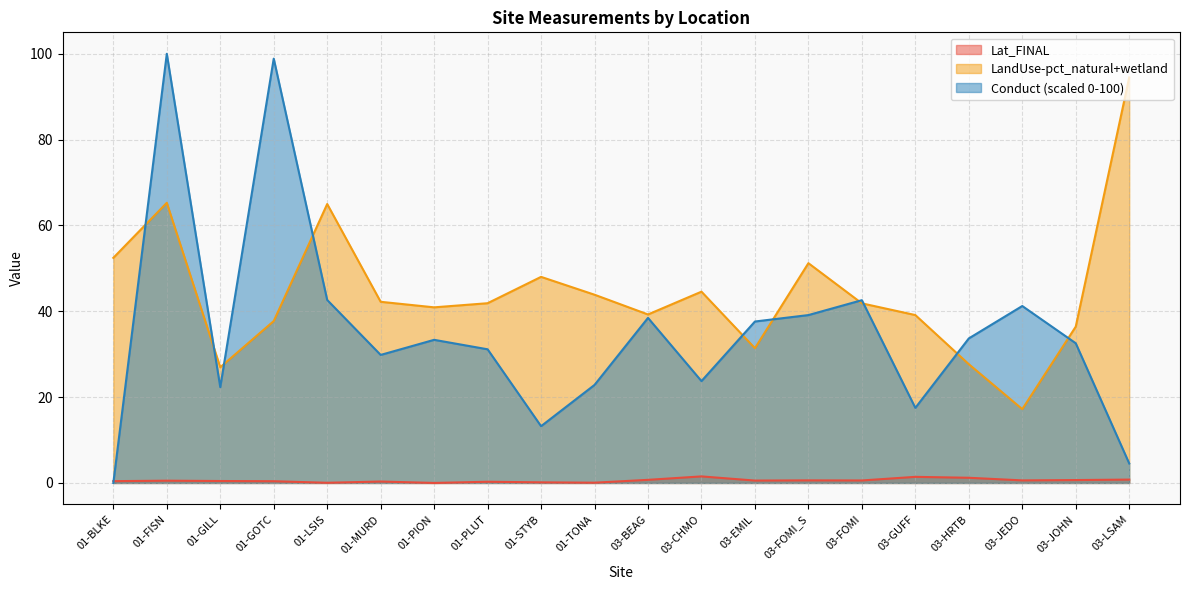

Reading left to right, extract all data points from this chart.

Lat_FINAL: 01-BLKE=0.4	01-FISN=0.5	01-GILL=0.5	01-GOTC=0.4	01-LSIS=0.0	01-MURD=0.3	01-PION=0.0	01-PLUT=0.3	01-STYB=0.1	01-TONA=0.1	03-BEAG=0.7	03-CHMO=1.5	03-EMIL=0.6	03-FOMI_S=0.6	03-FOMI=0.6	03-GUFF=1.4	03-HRTB=1.2	03-JEDO=0.6	03-JOHN=0.7	03-LSAM=0.8
LandUse-pct_natural+wetland: 01-BLKE=52.5	01-FISN=65.3	01-GILL=27.0	01-GOTC=37.7	01-LSIS=65.0	01-MURD=42.2	01-PION=40.9	01-PLUT=41.9	01-STYB=48.0	01-TONA=43.9	03-BEAG=39.3	03-CHMO=44.6	03-EMIL=31.4	03-FOMI_S=51.2	03-FOMI=41.9	03-GUFF=39.1	03-HRTB=27.7	03-JEDO=17.2	03-JOHN=36.4	03-LSAM=94.5
Conduct: 01-BLKE=0.0	01-FISN=100.0	01-GILL=22.3	01-GOTC=98.9	01-LSIS=42.6	01-MURD=29.8	01-PION=33.3	01-PLUT=31.1	01-STYB=13.2	01-TONA=22.8	03-BEAG=38.5	03-CHMO=23.7	03-EMIL=37.6	03-FOMI_S=39.1	03-FOMI=42.6	03-GUFF=17.5	03-HRTB=33.7	03-JEDO=41.2	03-JOHN=32.6	03-LSAM=4.5